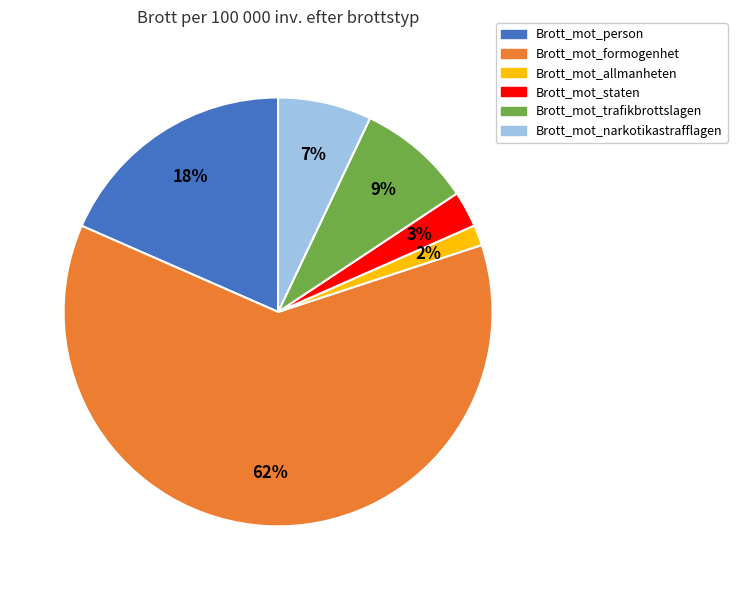

Count the number of slices in the pie.

6